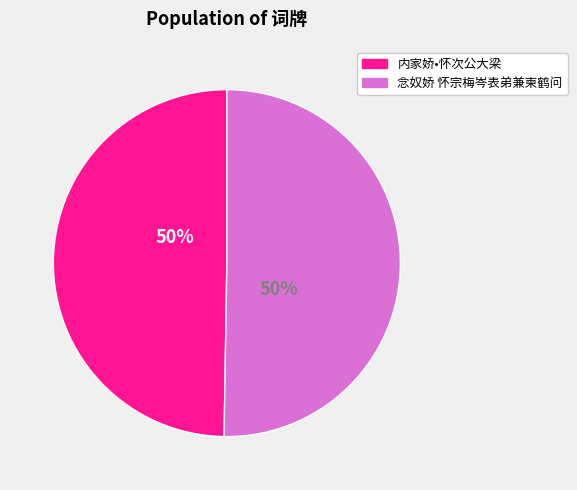

What is the ratio of the value at 内家娇•怀次公大梁 to the value at 念奴娇 怀宗梅岑表弟兼柬鹤问?

1.0